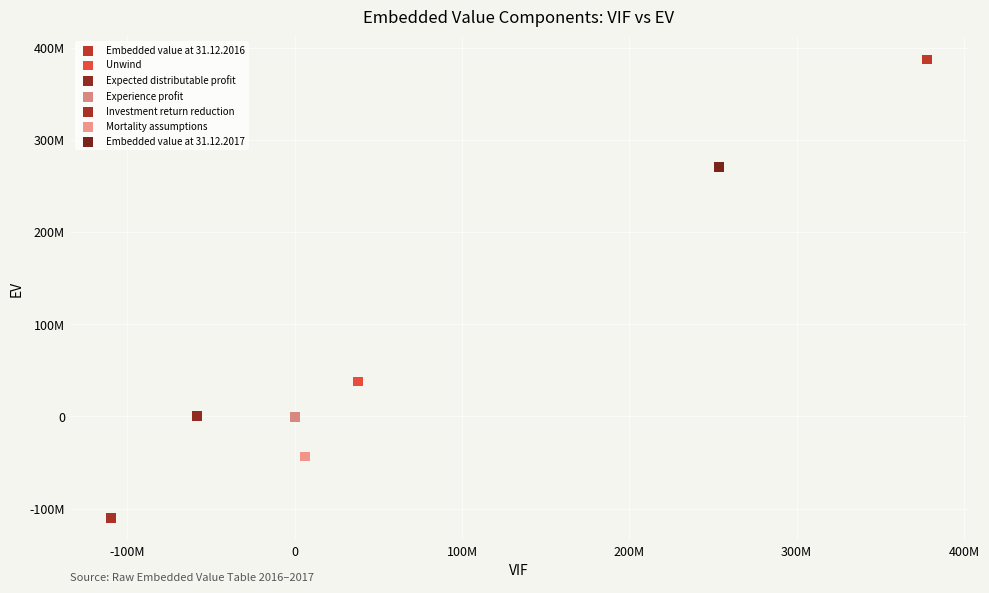

What are all the series names shown in the legend?

Embedded value at 31.12.2016, Unwind, Expected distributable profit, Experience profit, Investment return reduction, Mortality assumptions, Embedded value at 31.12.2017